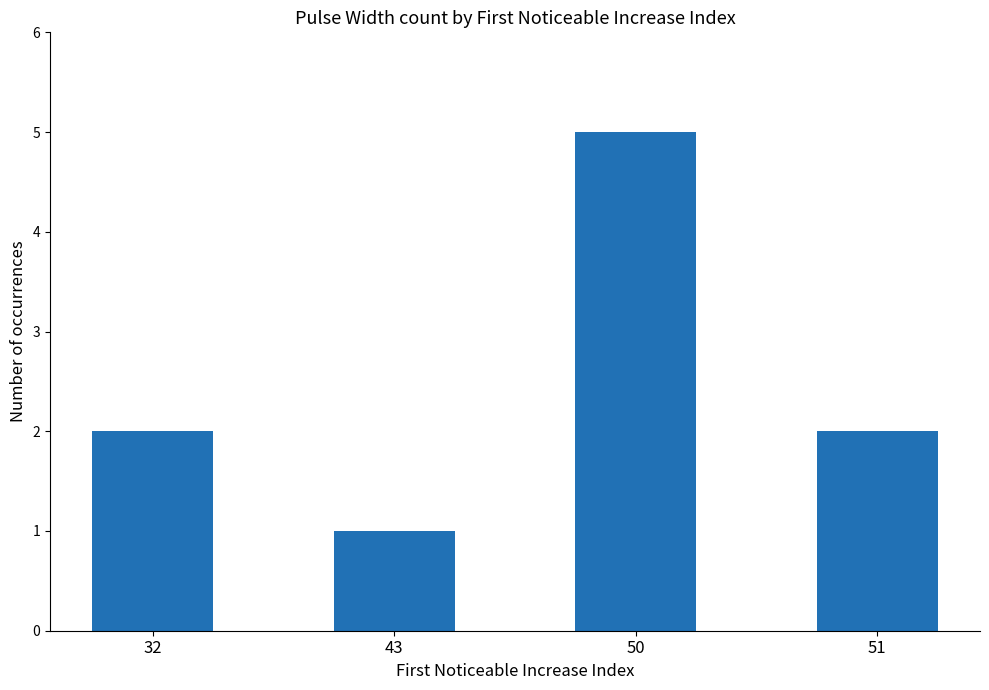

How many bars are there in total?

4